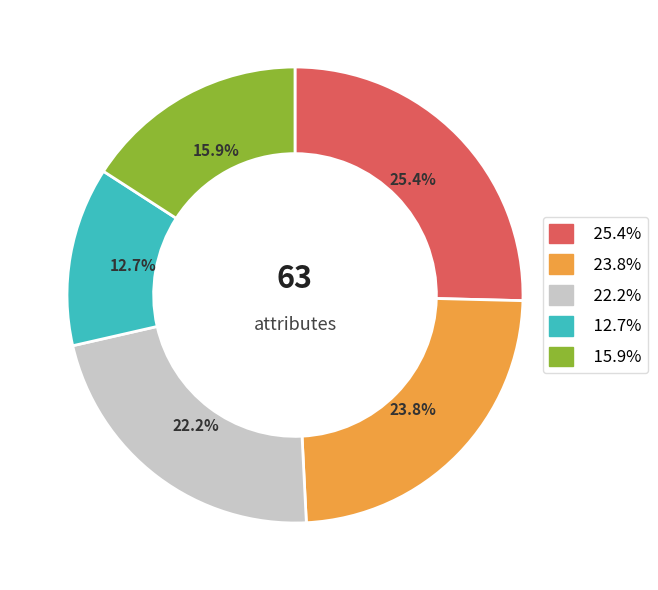

Is there any slice that represents more than half of the pie?

No